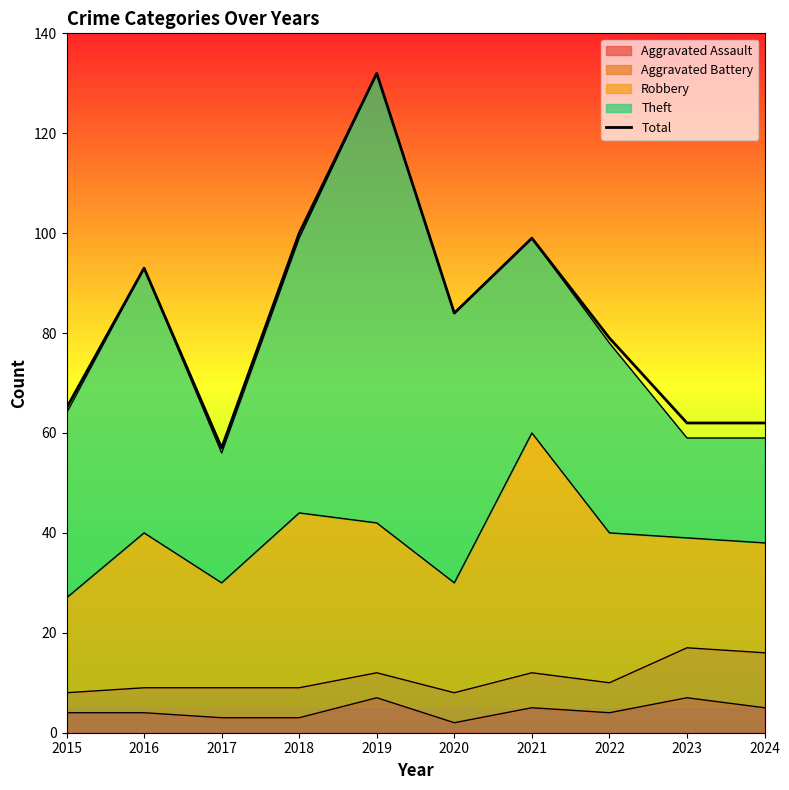

Where is the first local minimum?

2017